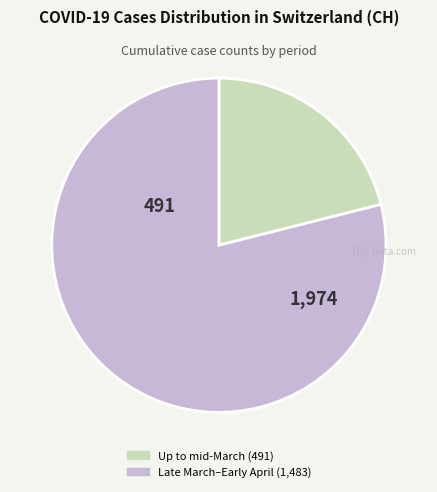

Count the number of slices in the pie.

2